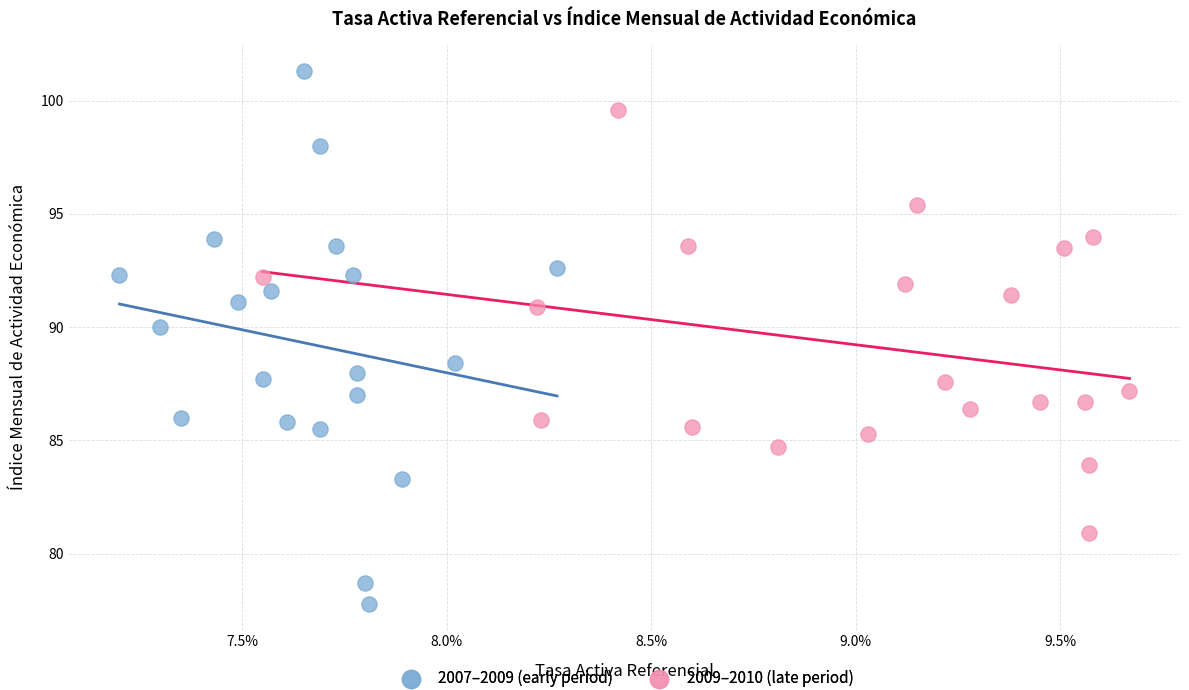

What are all the series names shown in the legend?

2007–2009 (early period), 2009–2010 (late period)